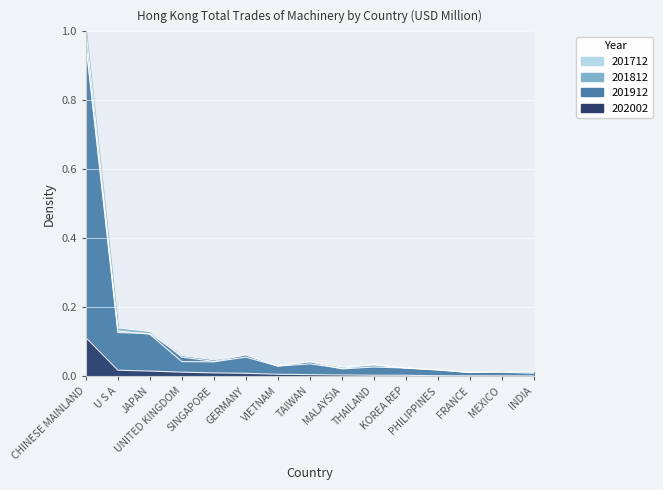

At which label does 201912 reach its peak?

CHINESE MAINLAND